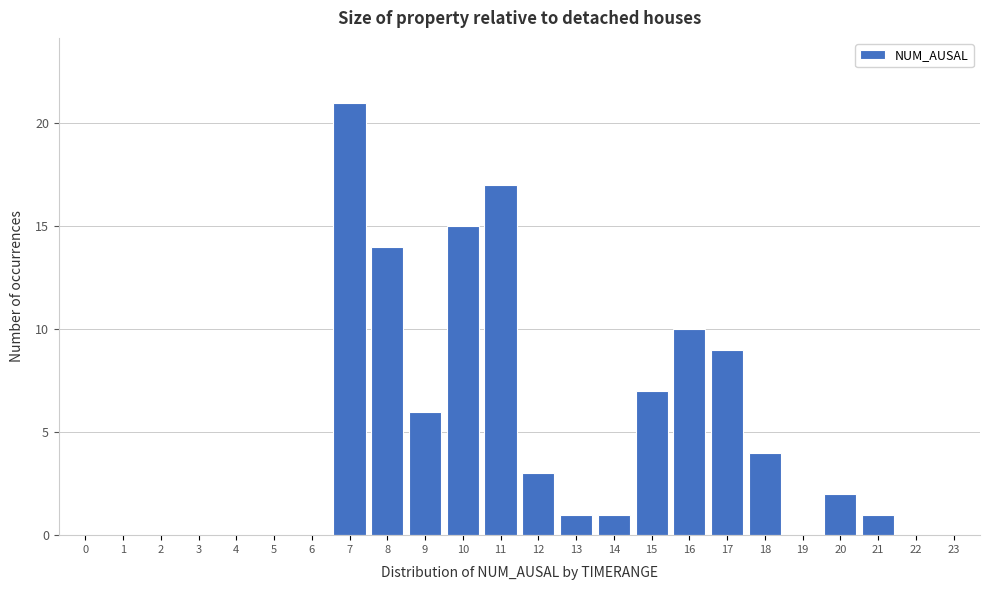

Reading right to left, extract all data points from this chart.

23=0	22=0	21=1	20=2	19=0	18=4	17=9	16=10	15=7	14=1	13=1	12=3	11=17	10=15	9=6	8=14	7=21	6=0	5=0	4=0	3=0	2=0	1=0	0=0